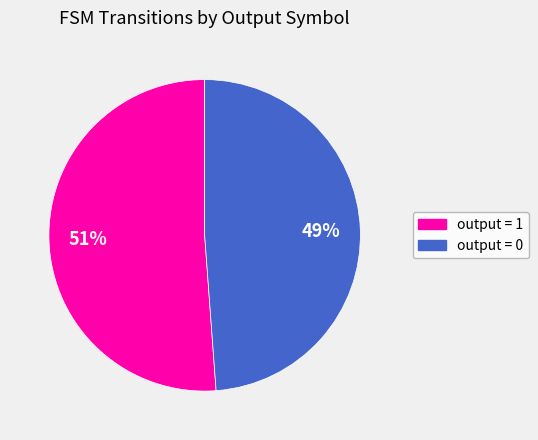

Is there a majority slice in this chart?

Yes